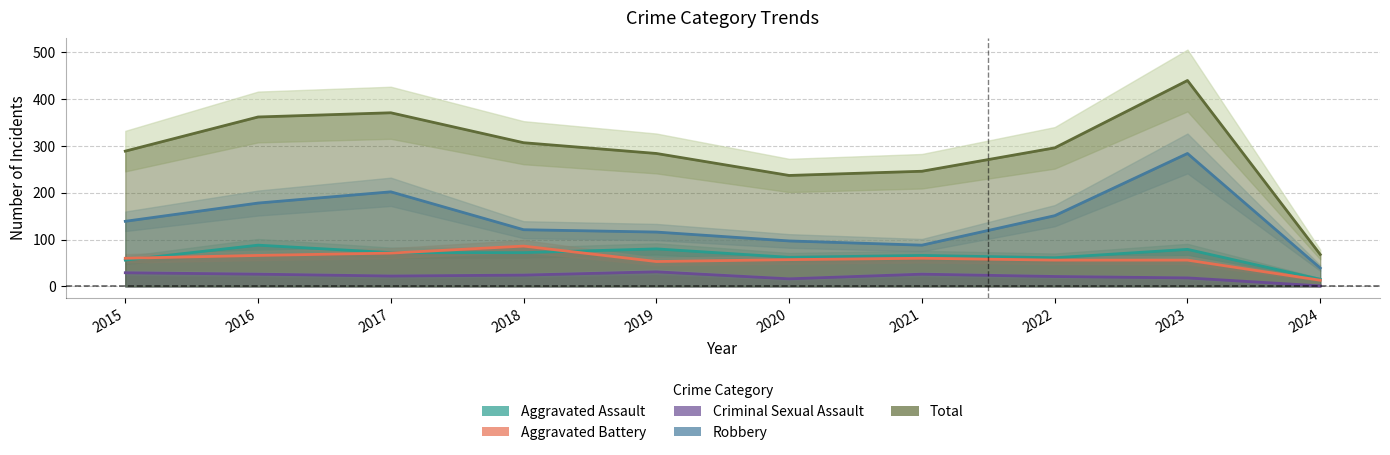

At which category is the sum across all series the highest?

2023